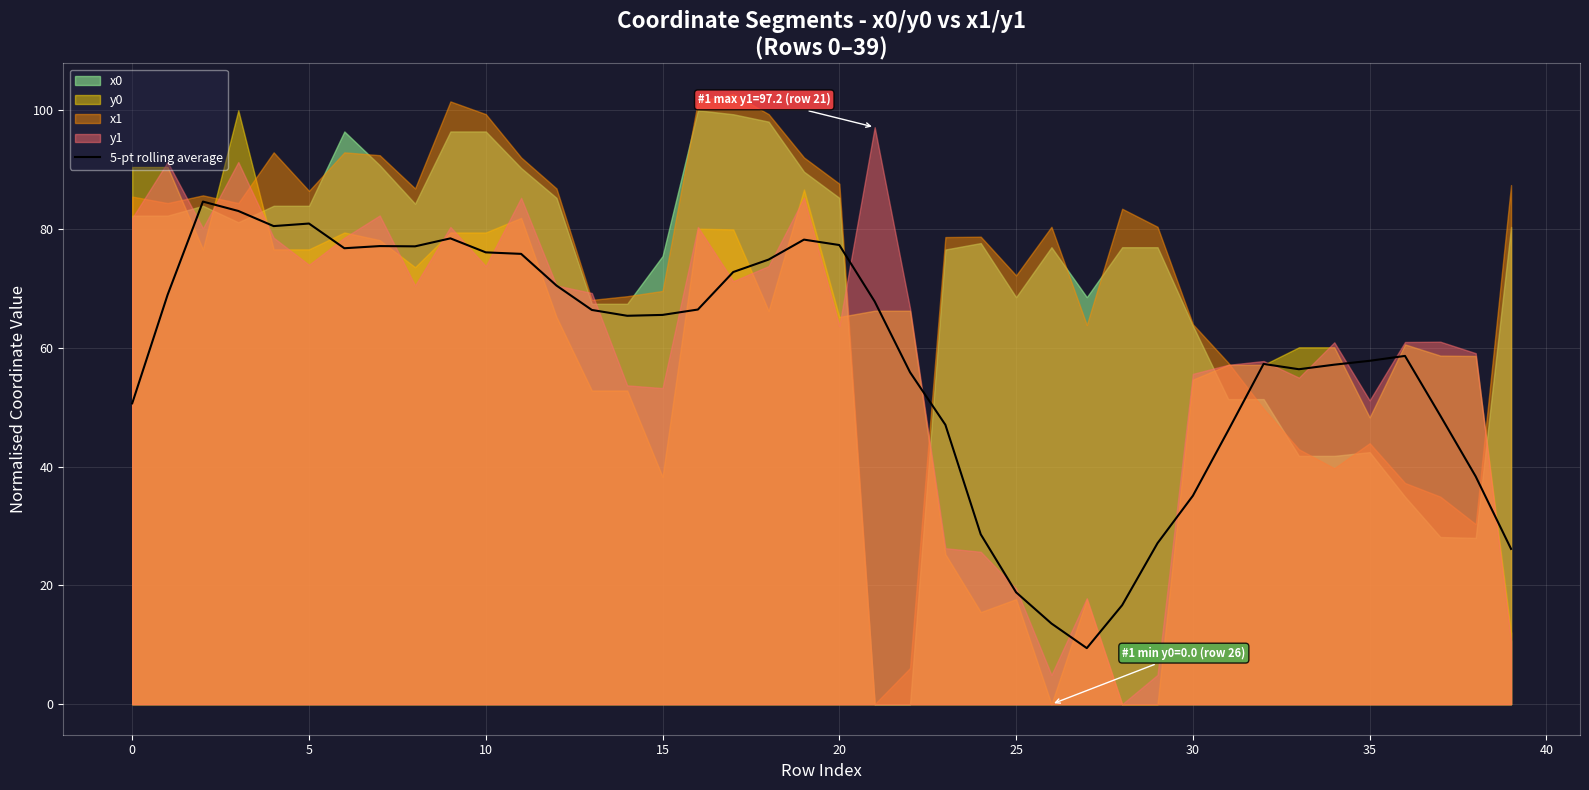

Count the number of categories in the chart.

40